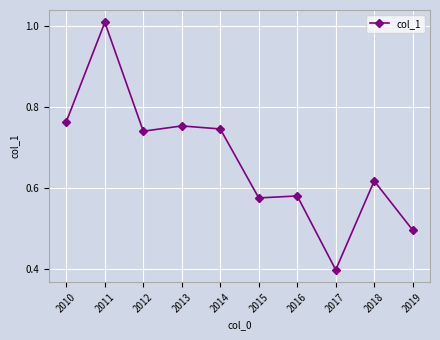

What is the value of the 10th point from the left?

0.5